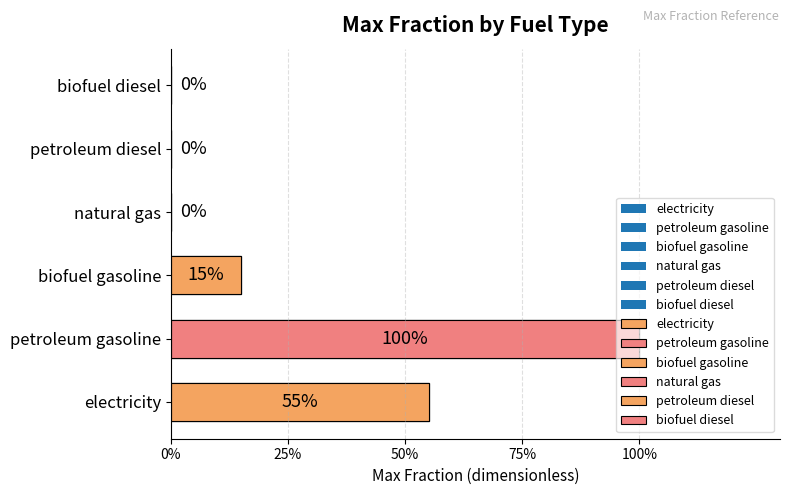

What is the spread (max minus min) of values at 2035?

1.0